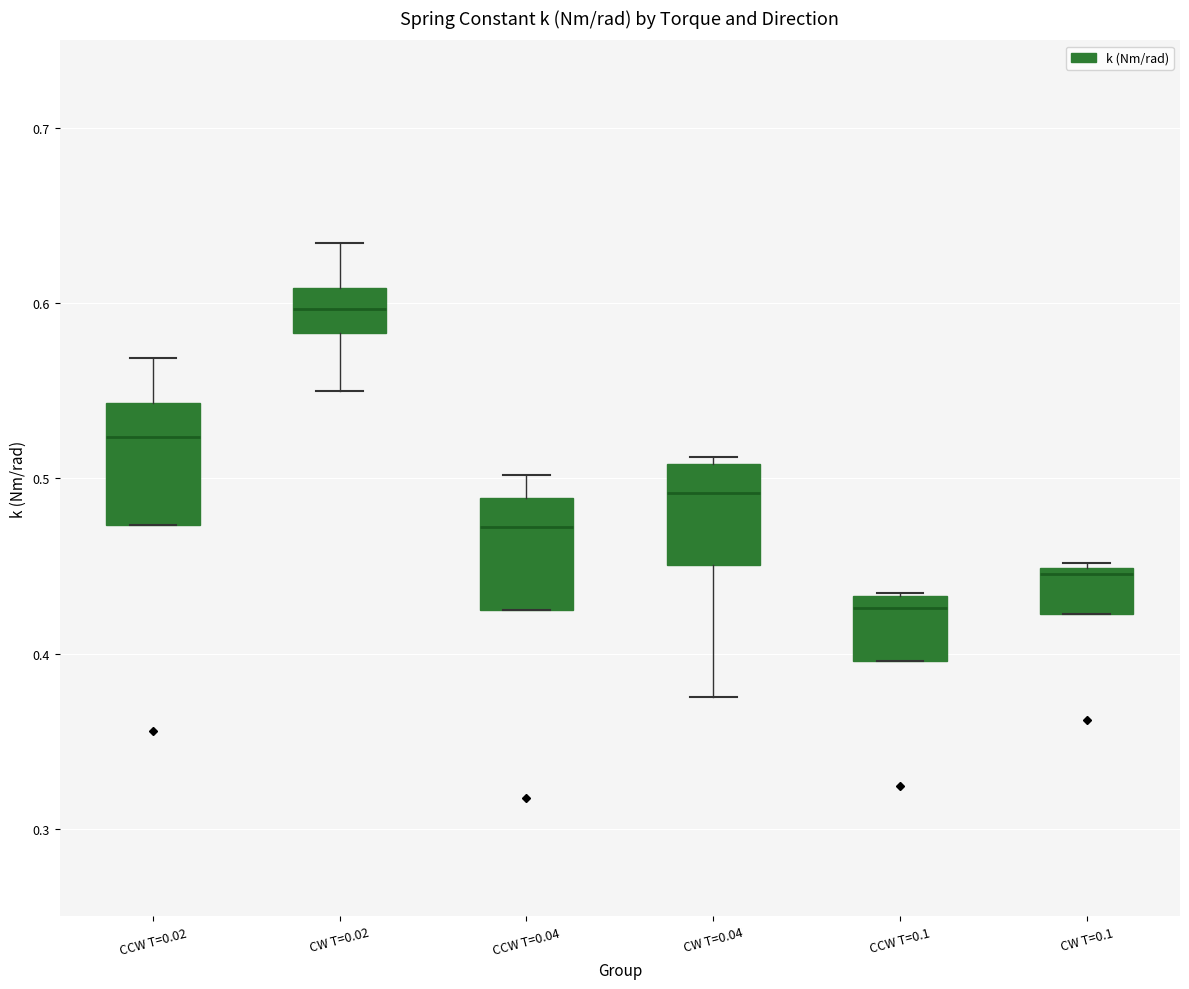

Reading left to right, transcribe this box plot: for each box, give where its median line is, the range the box spans, and where its two whiskers end, as read against the y-axis. The values are not printed on the chart, so give them approximately, as read against the axis.

CCW T=0.02: median 0.52, box 0.47 to 0.54, whiskers 0.47 to 0.57
CW T=0.02: median 0.60, box 0.58 to 0.61, whiskers 0.55 to 0.63
CCW T=0.04: median 0.47, box 0.42 to 0.49, whiskers 0.42 to 0.50
CW T=0.04: median 0.49, box 0.45 to 0.51, whiskers 0.38 to 0.51 (just above the box's upper edge)
CCW T=0.1: median 0.43 (just below the box's upper edge), box 0.40 to 0.43, whiskers 0.40 to 0.43
CW T=0.1: median 0.45 (just below the box's upper edge), box 0.42 to 0.45, whiskers 0.42 to 0.45